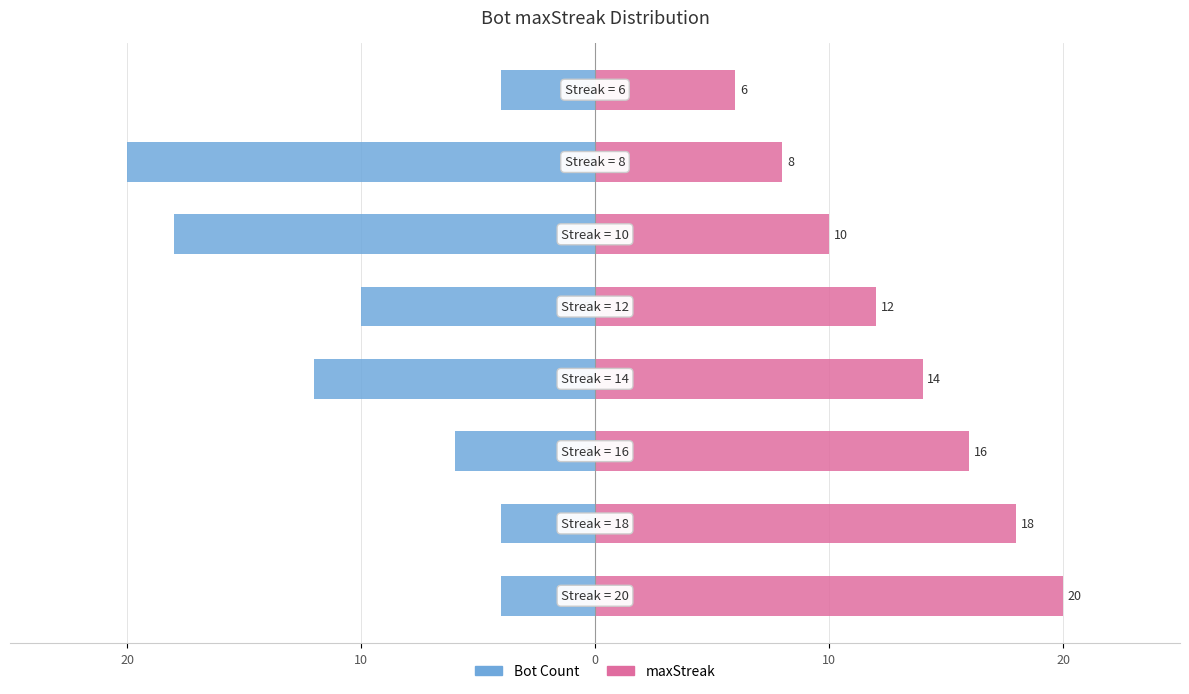

Between 7 and 0, which is larger?

7